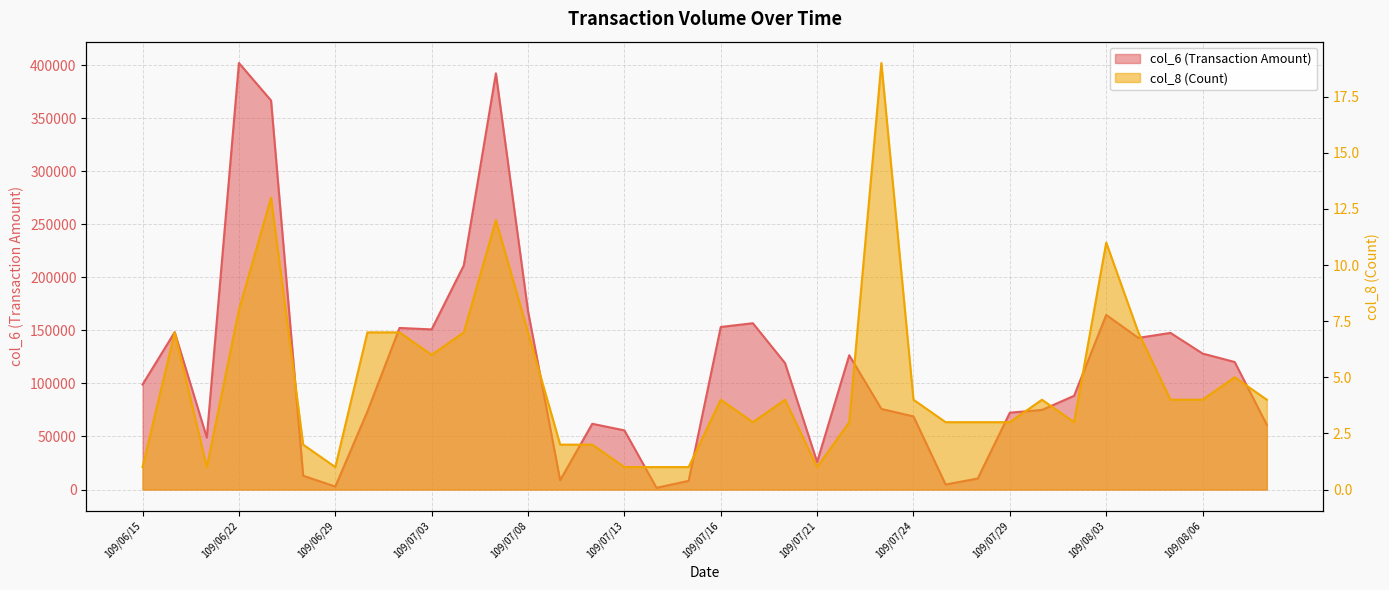

Between 109/08/04 and 109/07/14, which is larger?

109/08/04